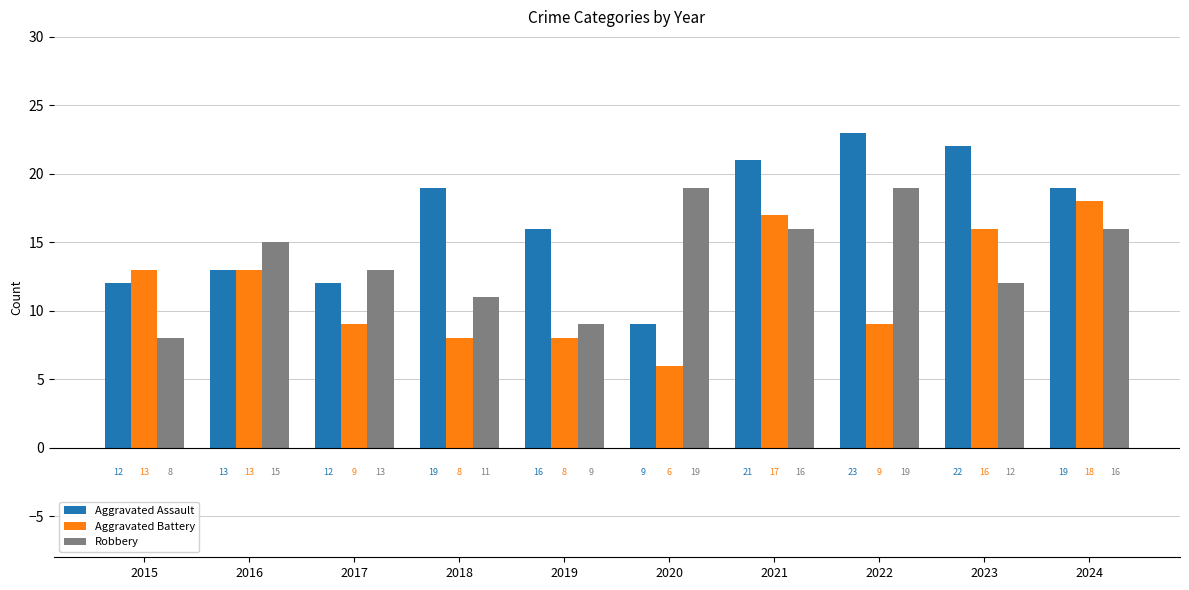

Which series has the widest spread of values?

Aggravated Assault